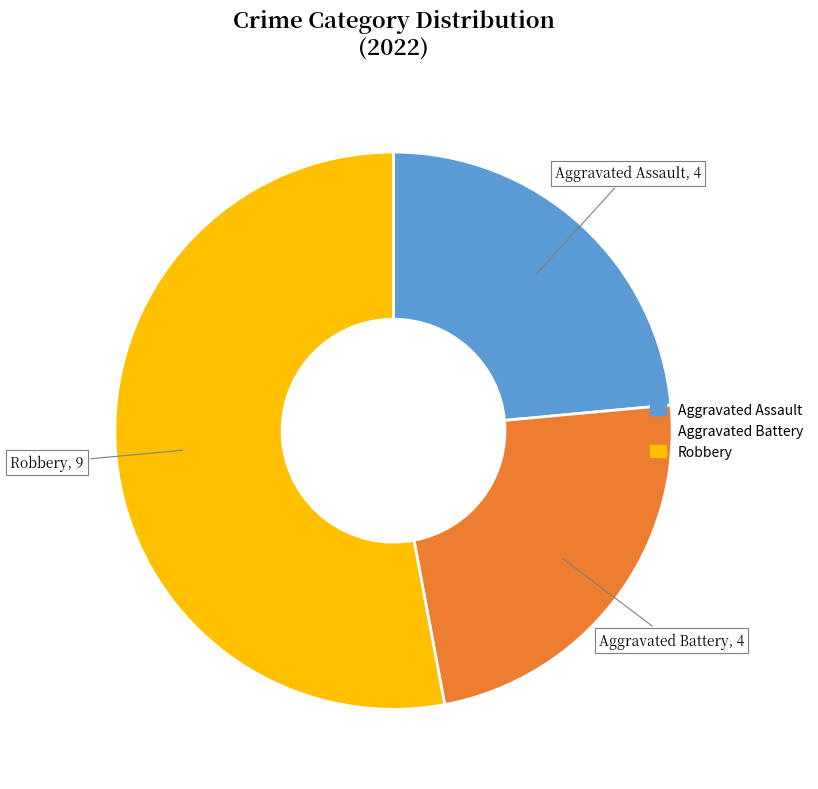

Is there any slice that represents more than half of the pie?

Yes